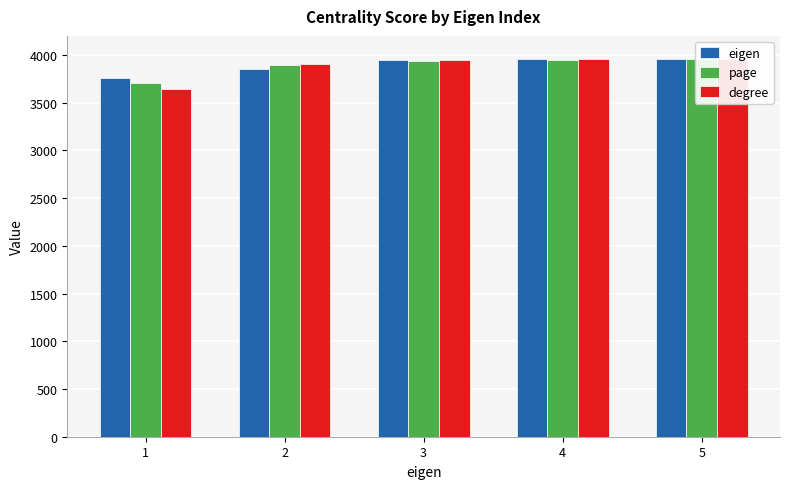

Which has a higher value, 1 or 5?

5